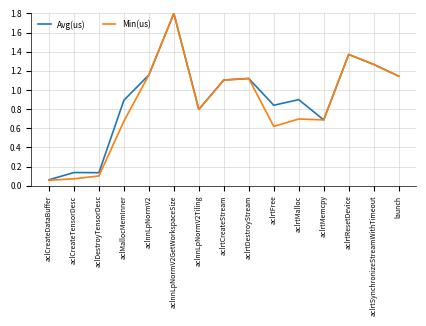

What position from the right is aclrtMalloc?

5